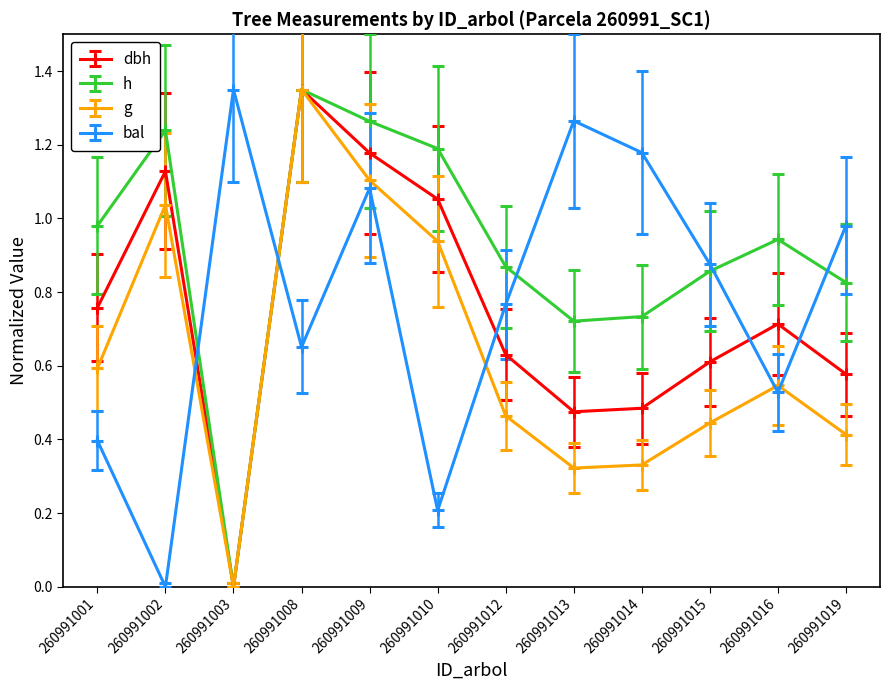

At 260991014, list the series in order from smallest to largest.

g, dbh, h, bal